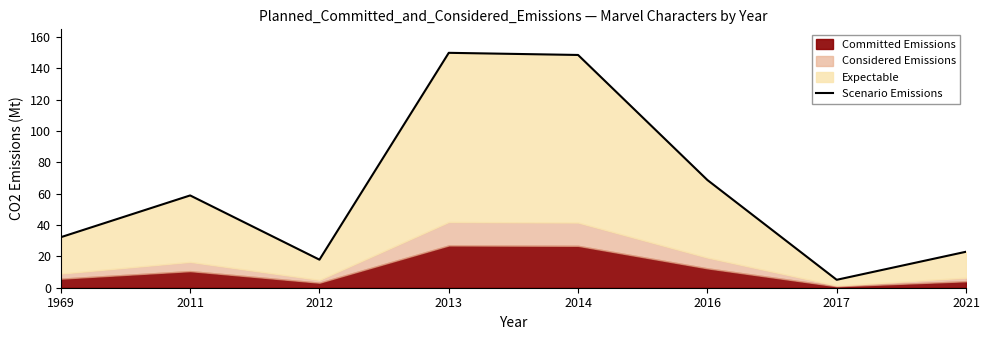

Reading left to right, what are all the values shown in this chart?

1969=32.3	2011=58.9	2012=17.9	2013=150.0	2014=148.6	2016=68.8	2017=5.1	2021=23.0